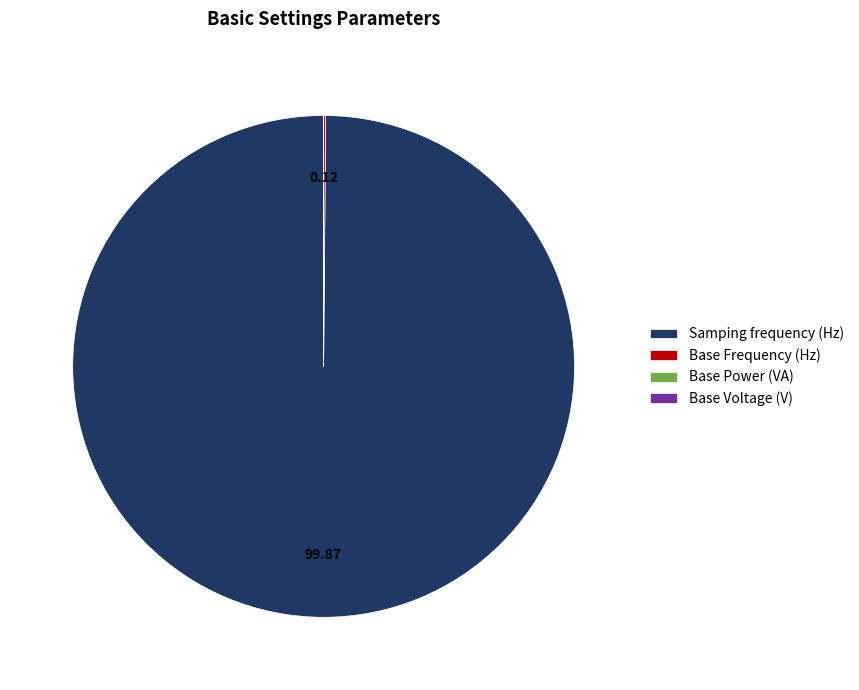

Which slice is the largest?

Samping frequency (Hz)